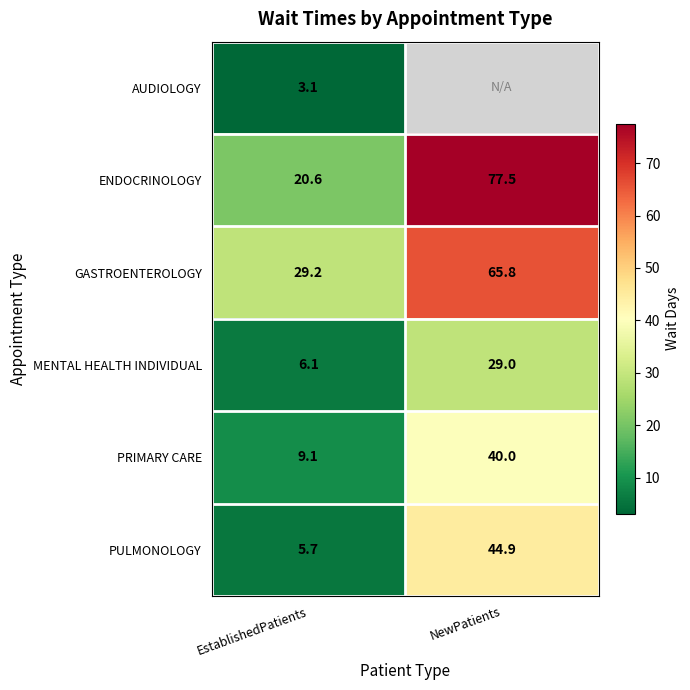

The value of MENTAL HEALTH INDIVIDUAL at EstablishedPatients is 10.7. True or false?

False